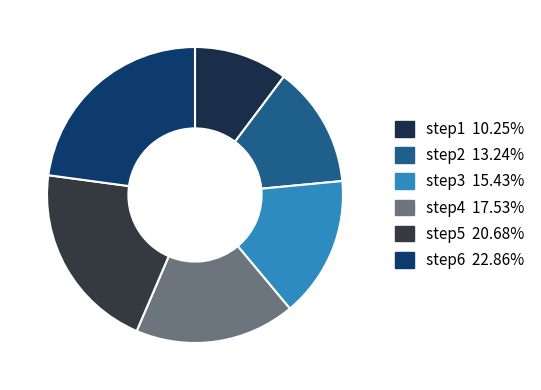

To the nearest percent, what is the combined percentage of step3 and step2?

29%